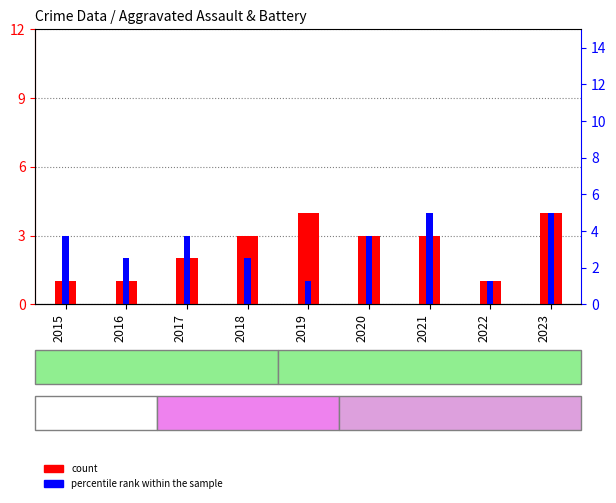

Is it true that count equals 3 at 2020?

True